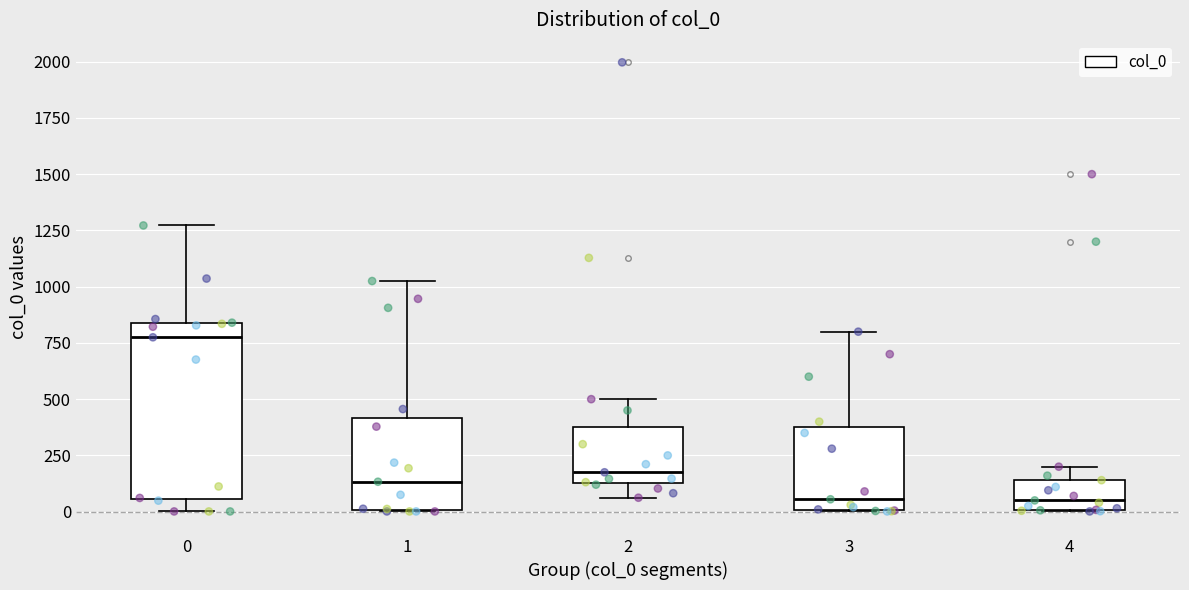

Which box is the tallest, from its lower edge to its upper edge?

0